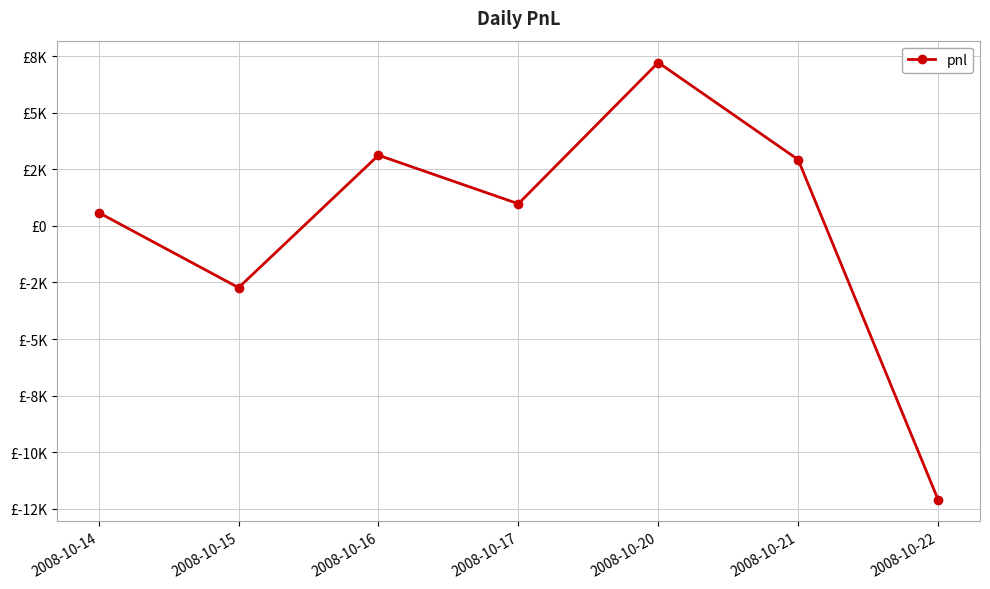

Does the chart have visible grid lines?

Yes